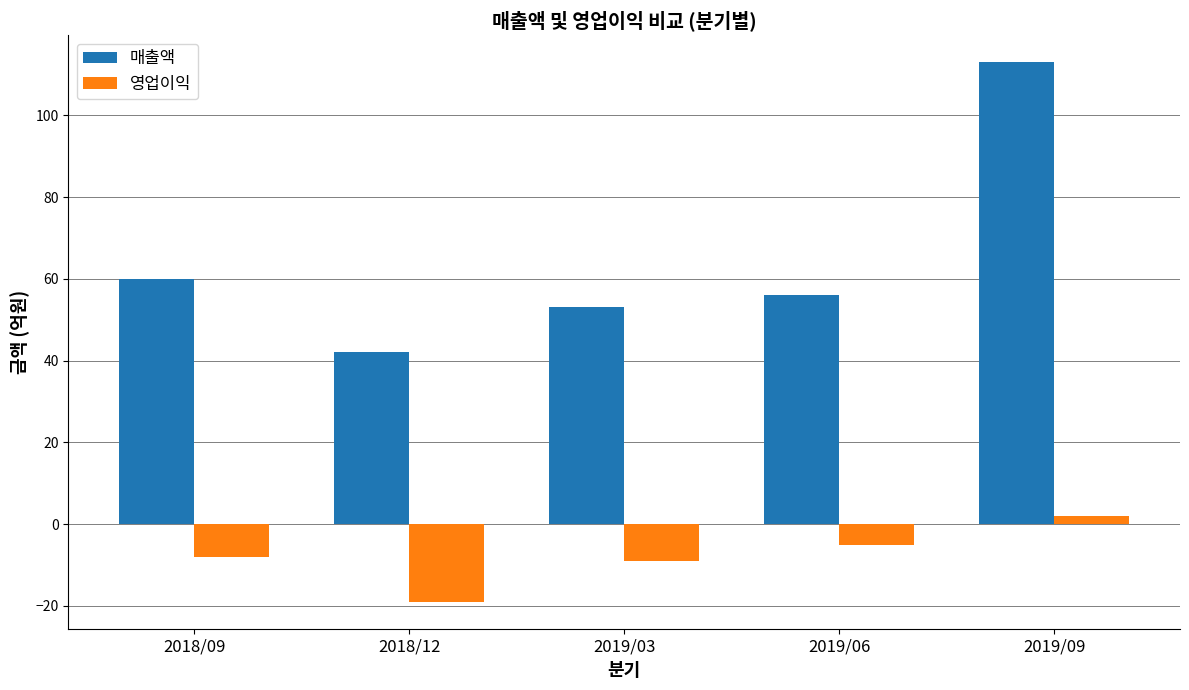

Which series has the largest range (max minus min)?

매출액